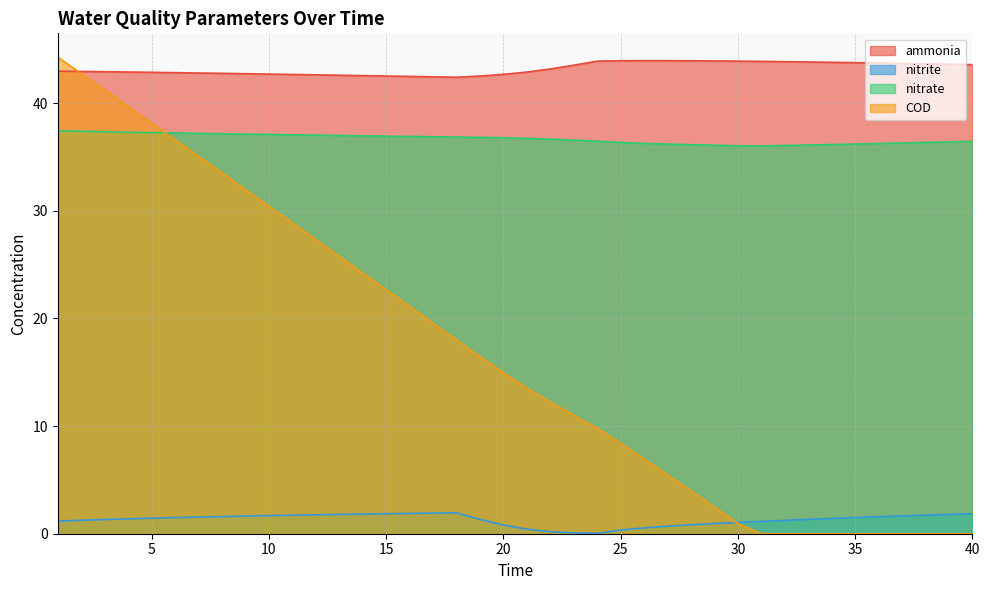

How many lines are shown in the chart?

4